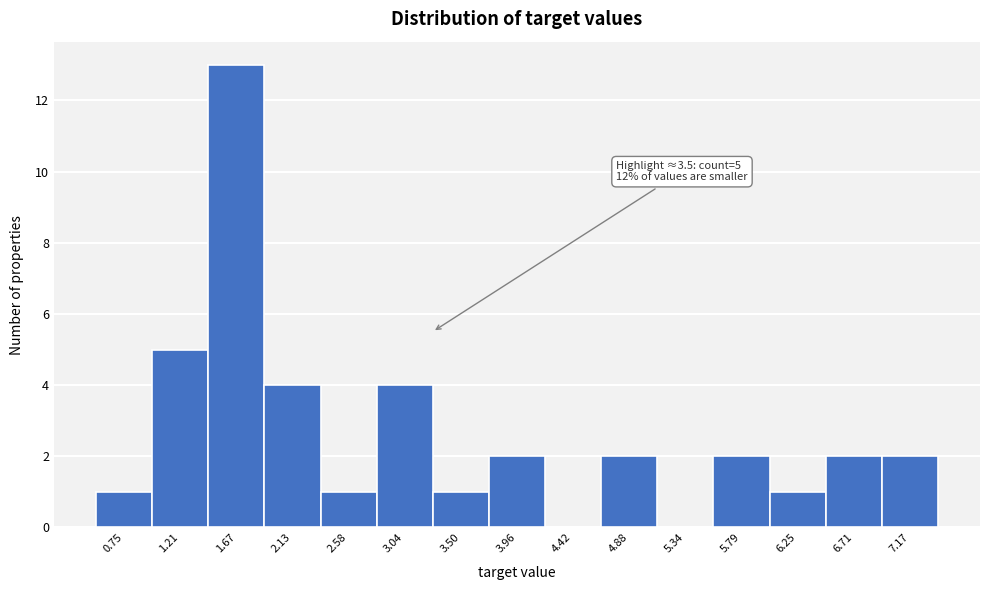

Reading left to right, list all the values displayed in this chart.

0.75=1	1.21=5	1.67=13	2.13=4	2.58=1	3.04=4	3.50=1	3.96=2	4.42=0	4.88=2	5.34=0	5.79=2	6.25=1	6.71=2	7.17=2